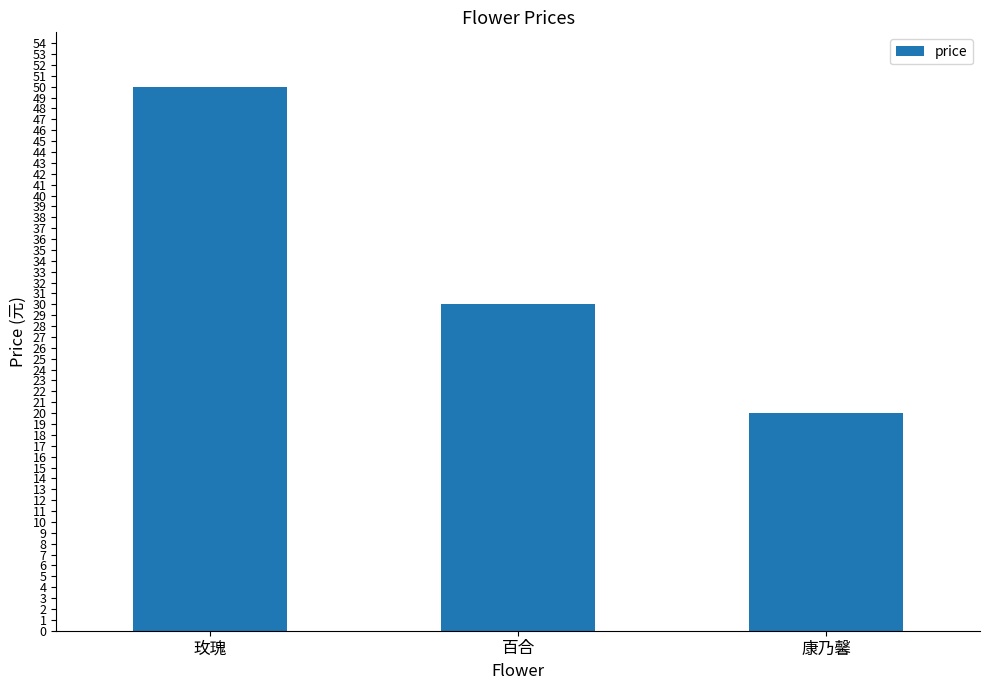

Are the bars grouped side by side (vs. stacked)?

No